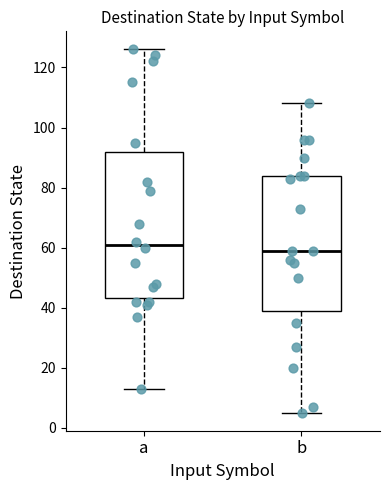

Which box's median line is the lowest?

b